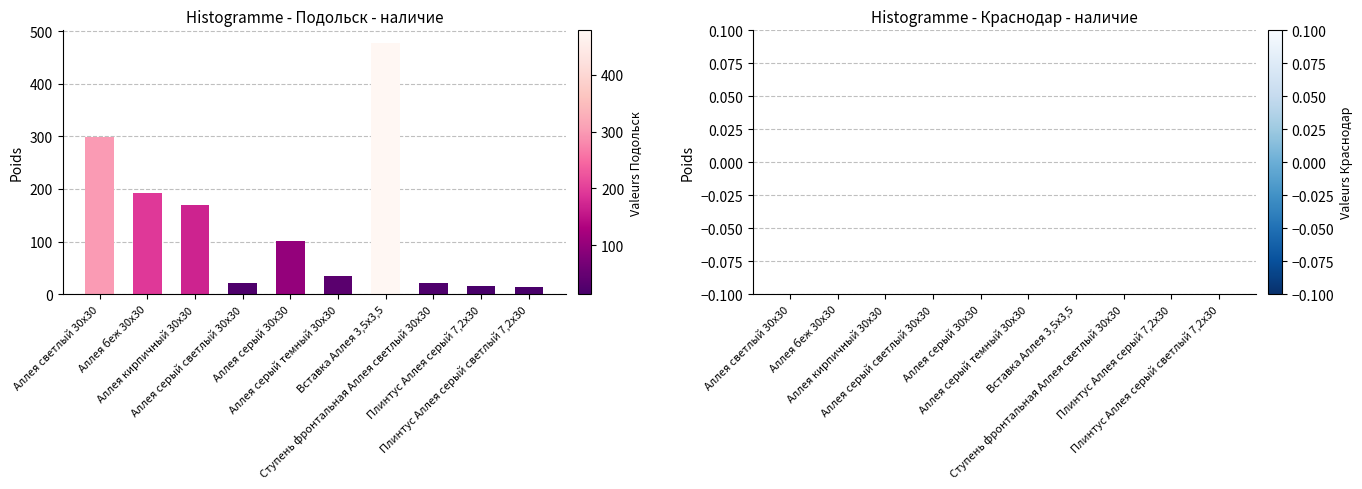

How many bars are there in total?

10